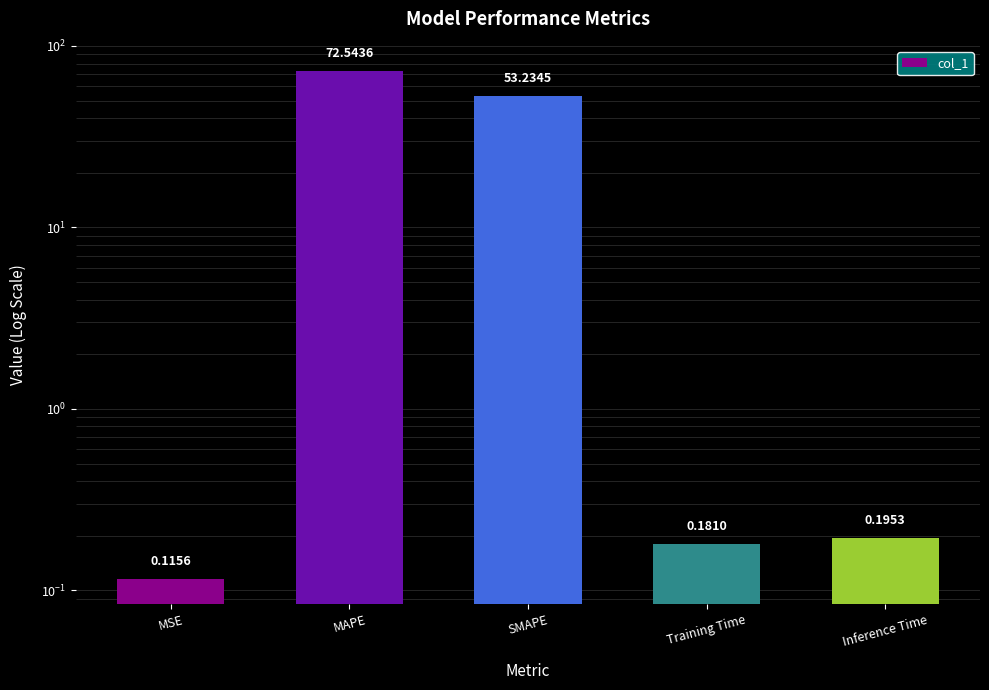

Is it true that the value at Training Time is 0.1?

False